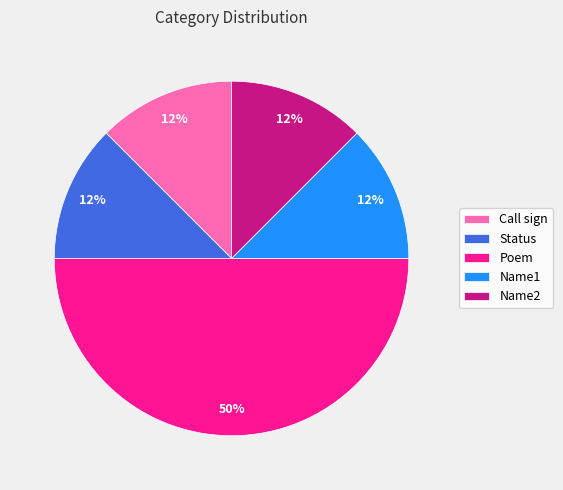

Combined, do Call sign and Poem account for over 50%?

Yes